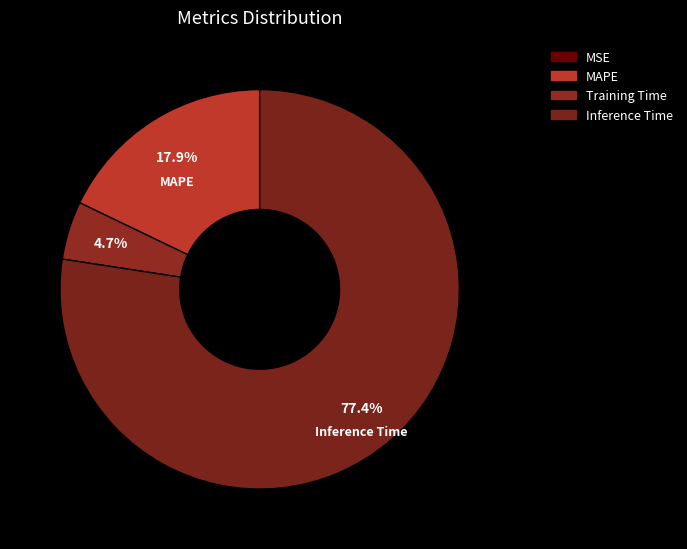

To the nearest percent, what is the difference between the largest and smallest slice percentages?

77%